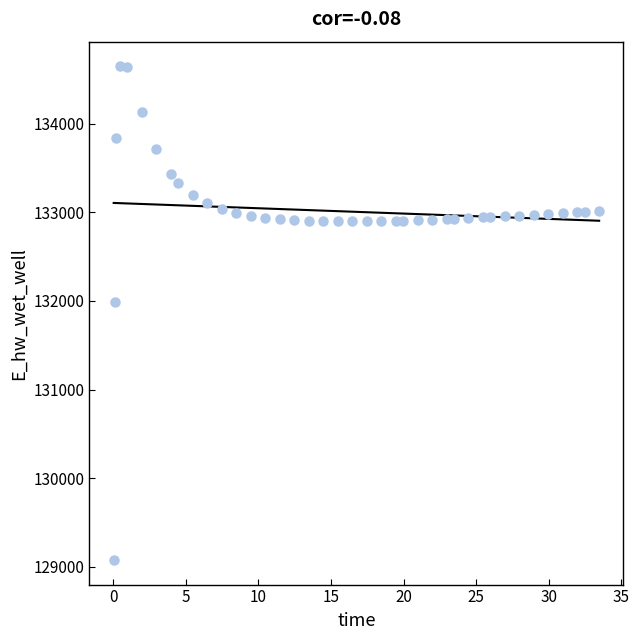

What is the range of Y values (max minus min)?

5570.3